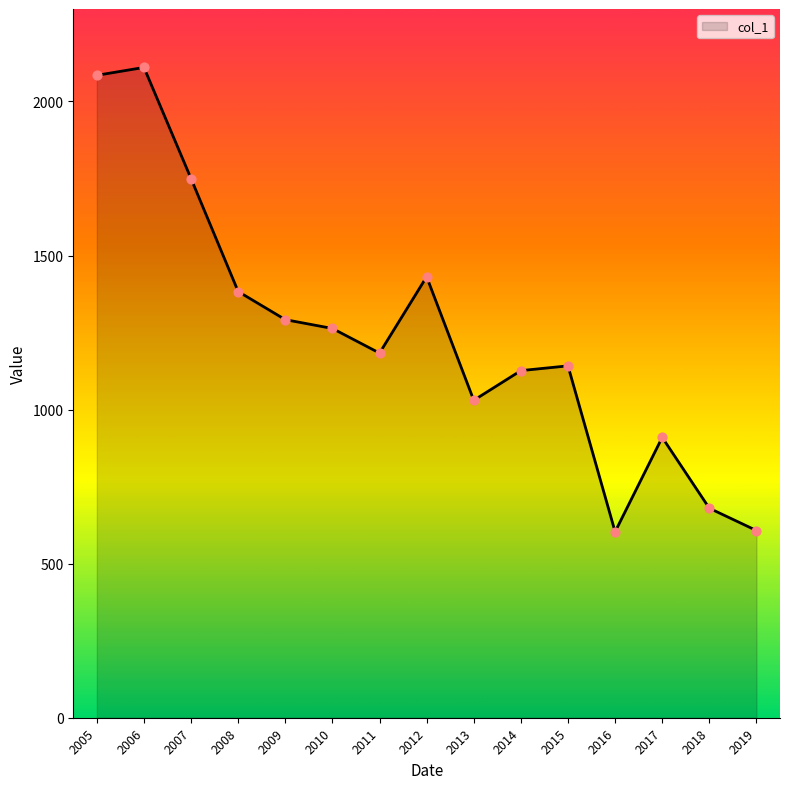

What is the ratio of the value at 2013 to the value at 2017?

1.1